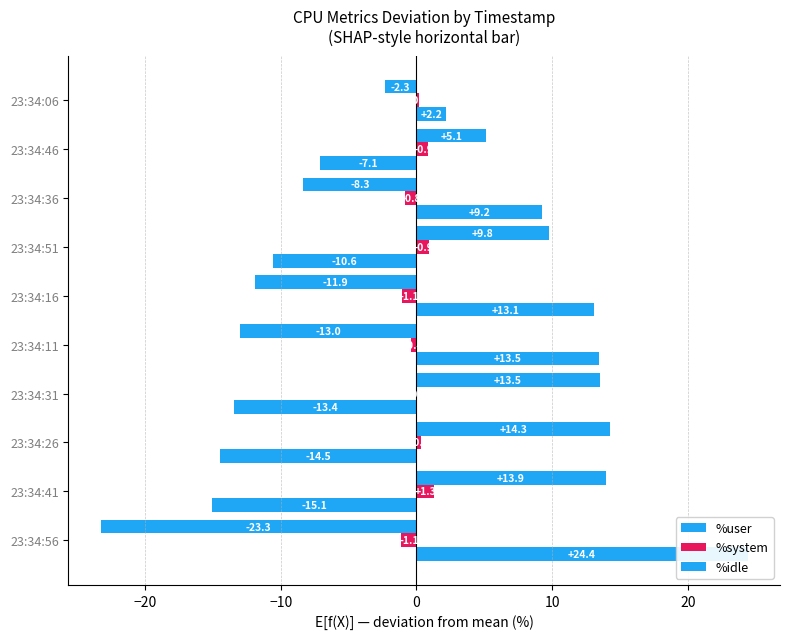

What is the difference between the %user values at 23:34:11 and 23:34:41?

26.9